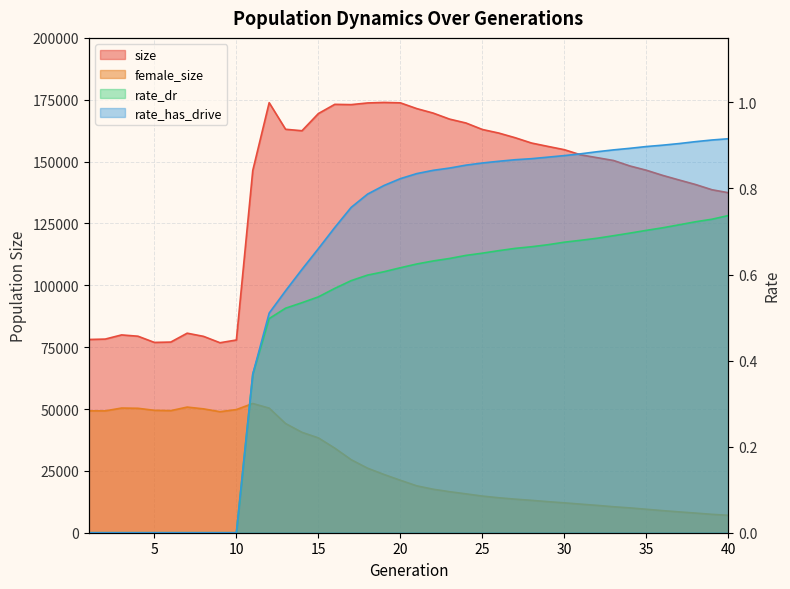

At which label does rate_dr reach its peak?

40